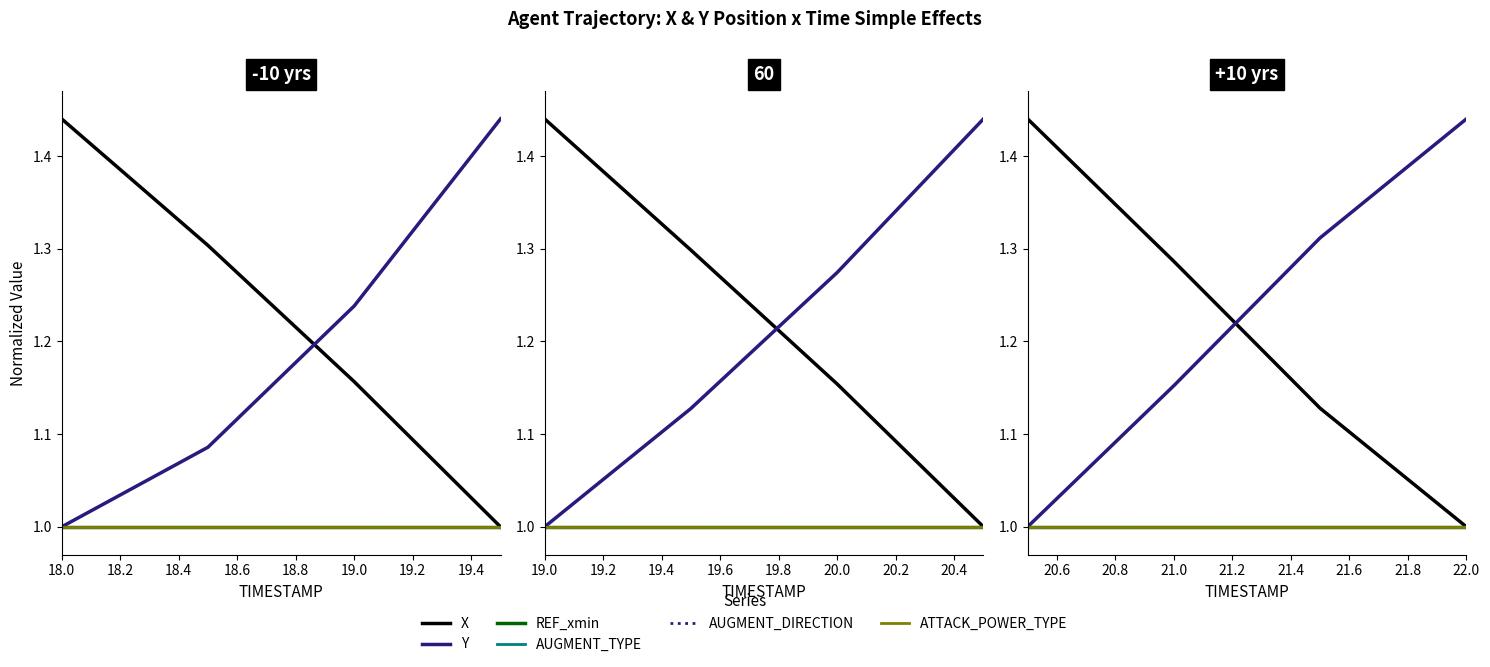

True or false: REF_xmin and X cross at least once.

False